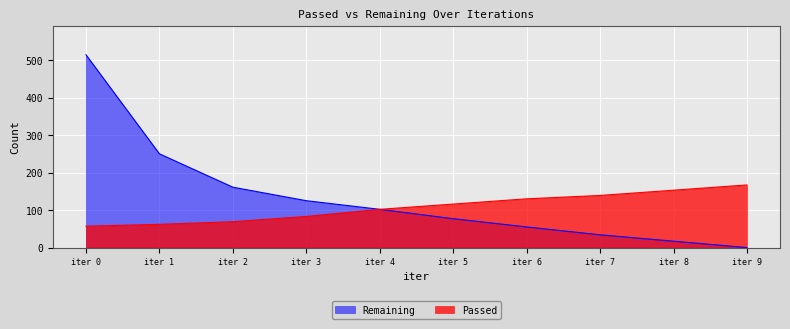

True or false: Remaining and Passed intersect in this chart.

False